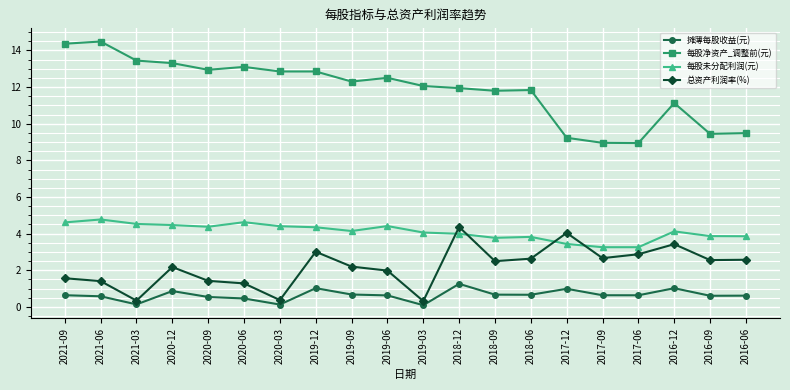

True or false: 每股净资产_调整前(元) and 摊薄每股收益(元) cross at least once.

False